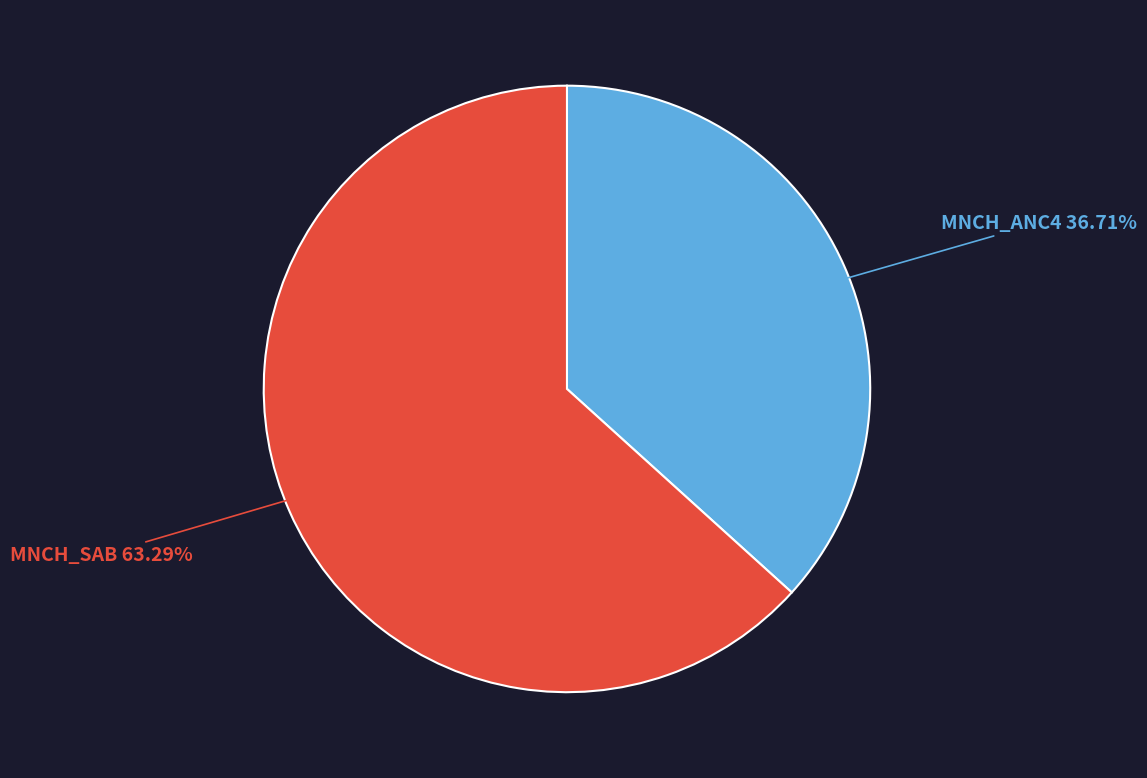

Which has a higher value, MNCH_SAB or MNCH_ANC4?

MNCH_SAB